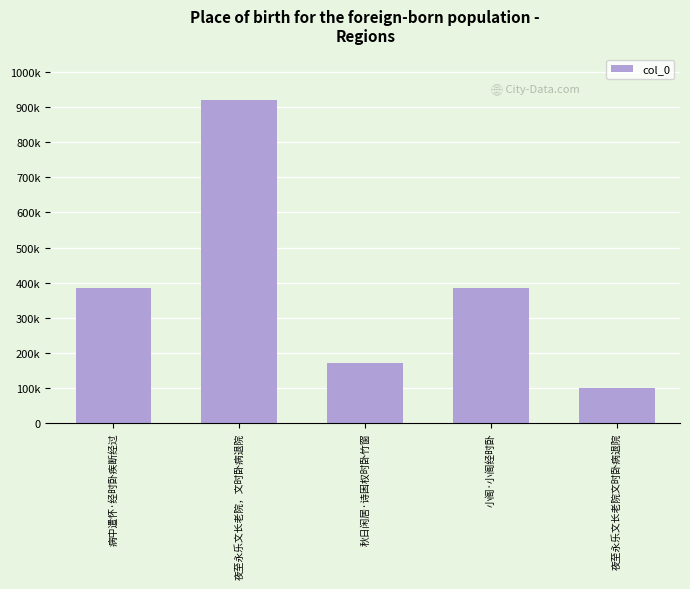

What is the greatest value displayed?

920632